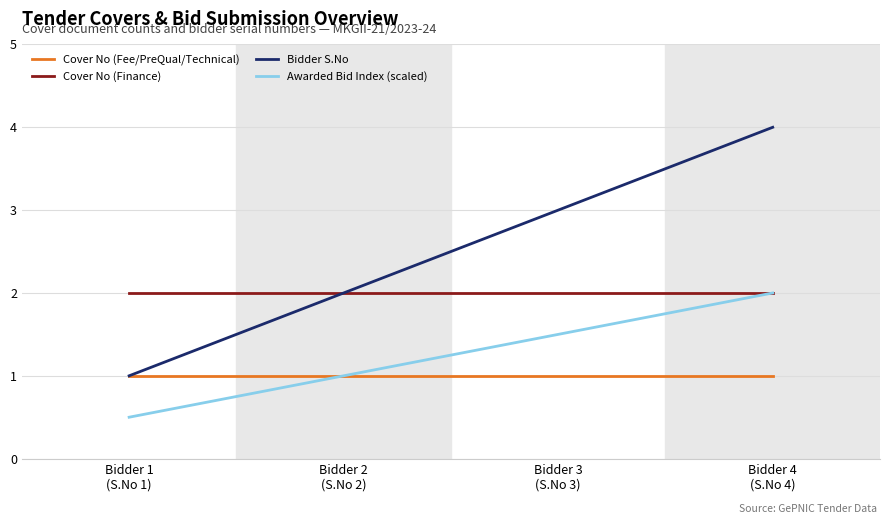

True or false: Cover No (Fee/PreQual/Technical) and Cover No (Finance) cross at least once.

False